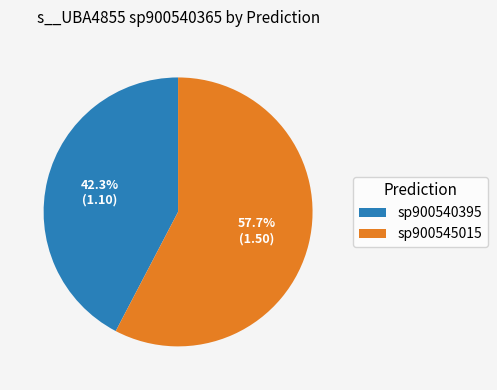

To the nearest percent, what is the average slice percentage?

50%